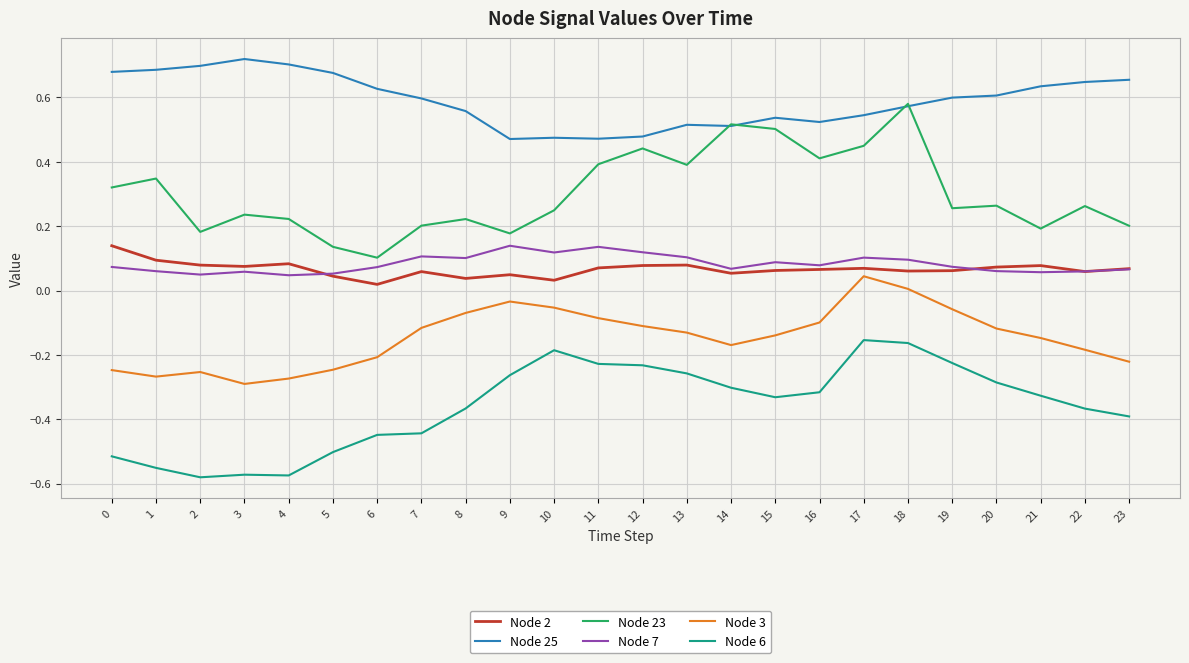

True or false: Node 23 and Node 3 intersect in this chart.

False